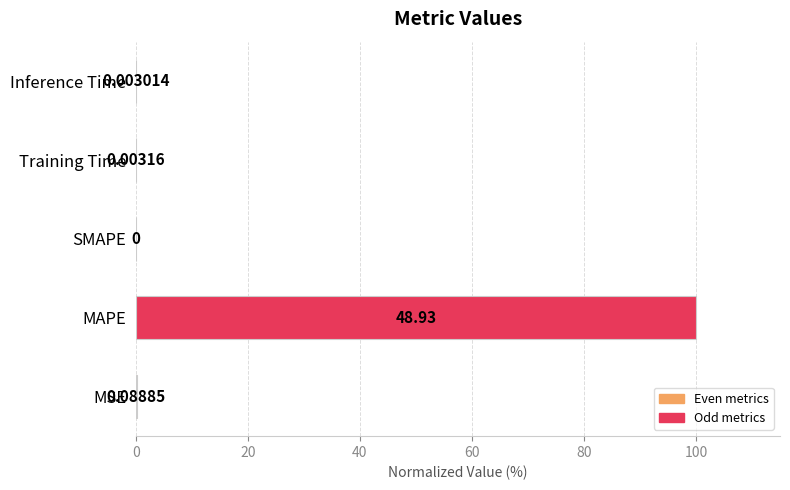

What is the sum of all values?

100.2